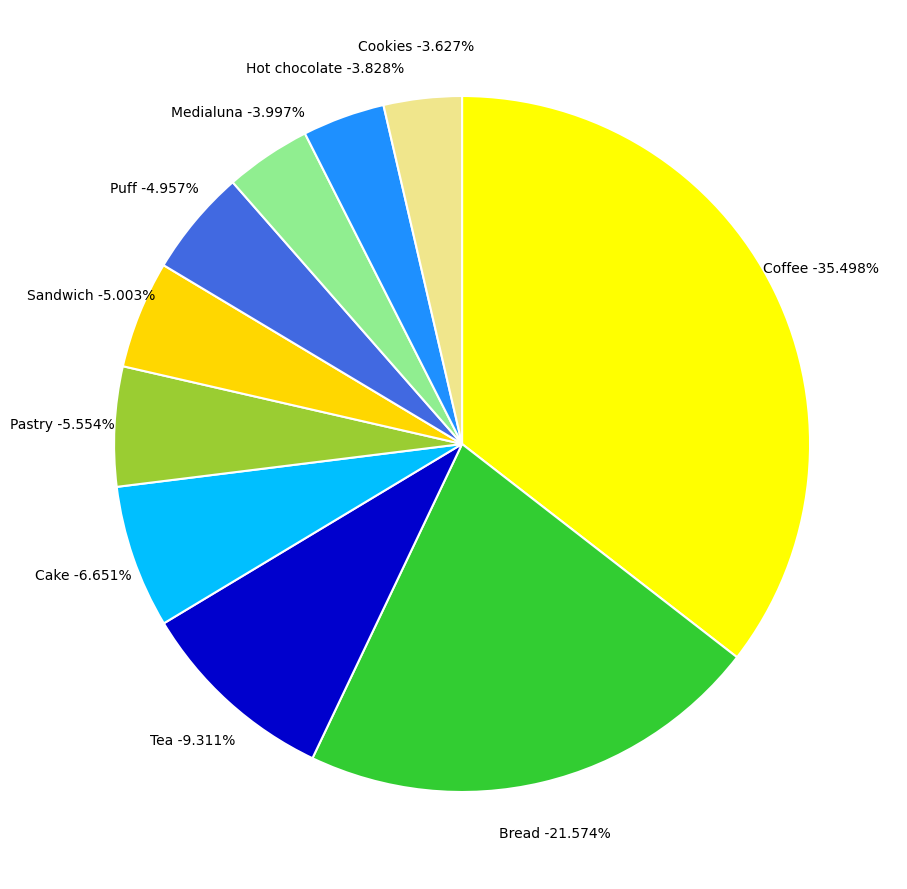

What is the ratio of the value at Sandwich to the value at Puff?

1.0